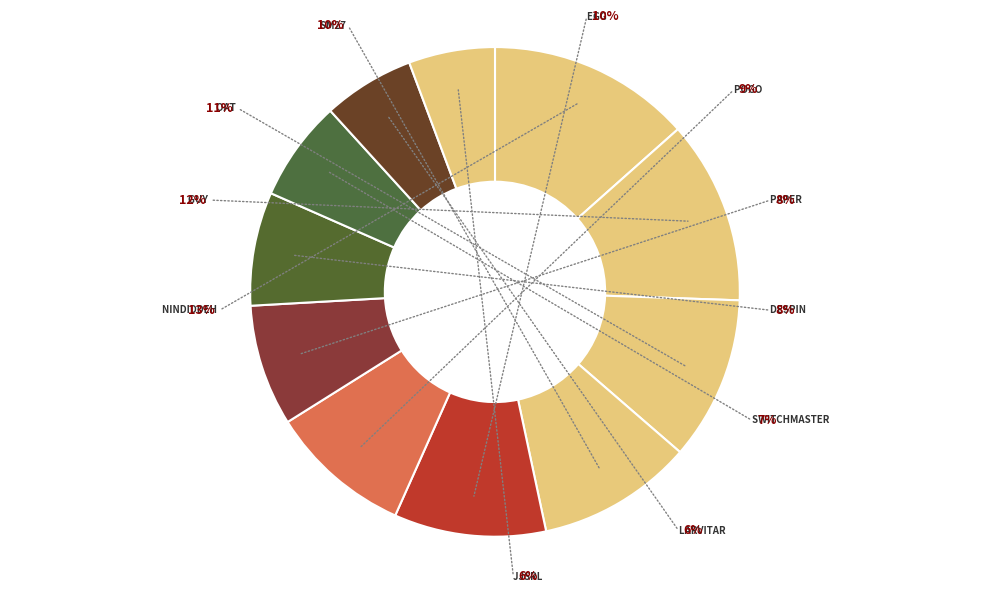

True or false: Despin accounts for 8% of the total.

True